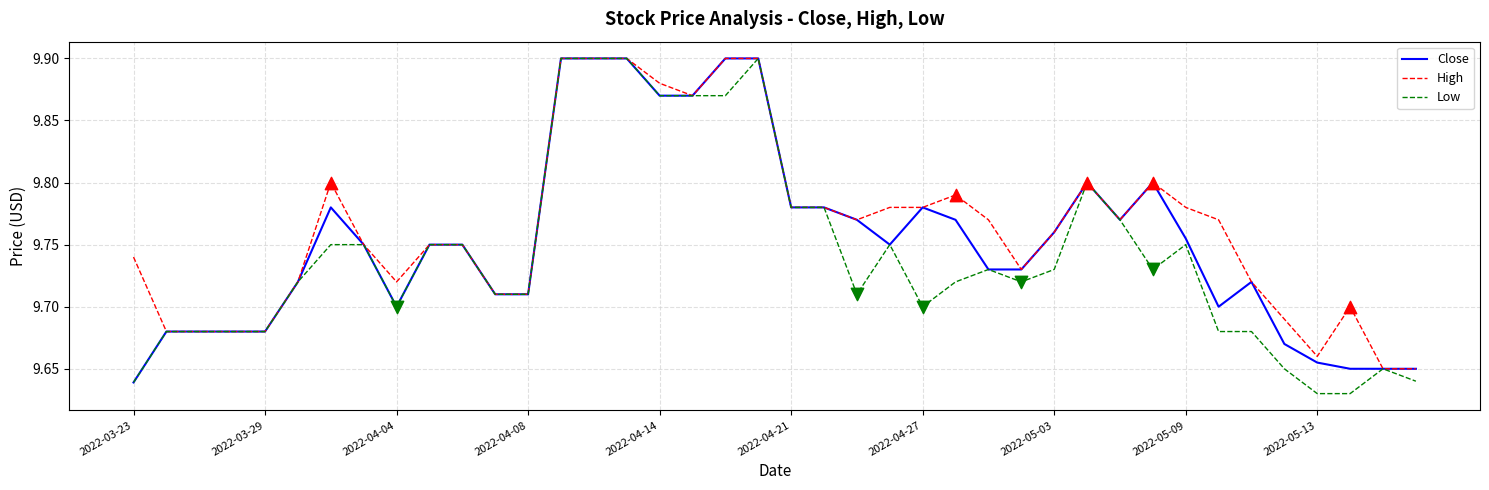

List the series in order of their overall mean, highest first.

High, Close, Low